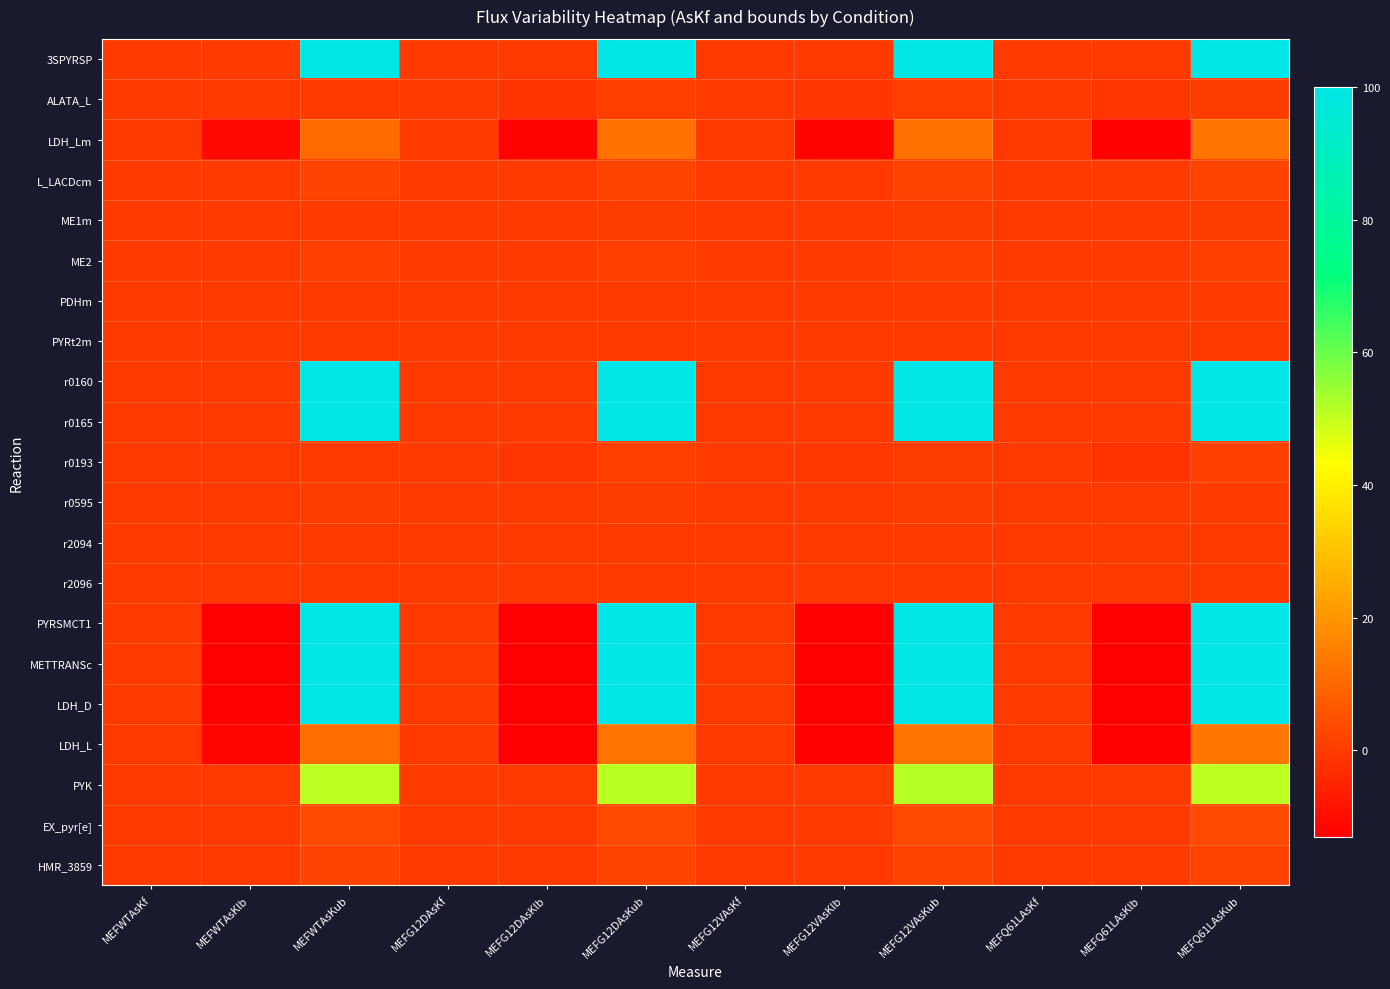

Reading right to left, list all the values displayed in this chart.

3SPYRSP: MEFQ61LAsKub=100.0	MEFQ61LAsKlb=0.0	MEFQ61LAsKf=0.0	MEFG12VAsKub=100.0	MEFG12VAsKlb=0.0	MEFG12VAsKf=0.0	MEFG12DAsKub=100.0	MEFG12DAsKlb=0.0	MEFG12DAsKf=0.0	MEFWTAsKub=100.0	MEFWTAsKlb=0.0	MEFWTAsKf=0.0
ALATA_L: MEFQ61LAsKub=0.8	MEFQ61LAsKlb=-0.8	MEFQ61LAsKf=0.0	MEFG12VAsKub=0.9	MEFG12VAsKlb=-0.9	MEFG12VAsKf=0.0	MEFG12DAsKub=1.0	MEFG12DAsKlb=-1.0	MEFG12DAsKf=0.0	MEFWTAsKub=0.3	MEFWTAsKlb=-0.3	MEFWTAsKf=0.0
LDH_Lm: MEFQ61LAsKub=12.6	MEFQ61LAsKlb=-12.6	MEFQ61LAsKf=0.0	MEFG12VAsKub=12.1	MEFG12VAsKlb=-12.1	MEFG12VAsKf=0.0	MEFG12DAsKub=12.1	MEFG12DAsKlb=-12.1	MEFG12DAsKf=0.0	MEFWTAsKub=10.6	MEFWTAsKlb=-10.6	MEFWTAsKf=0.0
L_LACDcm: MEFQ61LAsKub=2.2	MEFQ61LAsKlb=0.0	MEFQ61LAsKf=0.0	MEFG12VAsKub=2.1	MEFG12VAsKlb=0.0	MEFG12VAsKf=0.0	MEFG12DAsKub=2.3	MEFG12DAsKlb=0.0	MEFG12DAsKf=0.0	MEFWTAsKub=2.1	MEFWTAsKlb=0.0	MEFWTAsKf=0.1
ME1m: MEFQ61LAsKub=0.6	MEFQ61LAsKlb=0.0	MEFQ61LAsKf=0.0	MEFG12VAsKub=0.5	MEFG12VAsKlb=0.0	MEFG12VAsKf=0.0	MEFG12DAsKub=0.5	MEFG12DAsKlb=0.0	MEFG12DAsKf=0.0	MEFWTAsKub=0.3	MEFWTAsKlb=0.0	MEFWTAsKf=0.0
ME2: MEFQ61LAsKub=1.0	MEFQ61LAsKlb=0.0	MEFQ61LAsKf=0.0	MEFG12VAsKub=1.2	MEFG12VAsKlb=0.0	MEFG12VAsKf=0.0	MEFG12DAsKub=0.9	MEFG12DAsKlb=0.0	MEFG12DAsKf=0.0	MEFWTAsKub=1.1	MEFWTAsKlb=0.0	MEFWTAsKf=0.0
PDHm: MEFQ61LAsKub=0.2	MEFQ61LAsKlb=0.0	MEFQ61LAsKf=0.0	MEFG12VAsKub=0.2	MEFG12VAsKlb=0.0	MEFG12VAsKf=0.0	MEFG12DAsKub=0.2	MEFG12DAsKlb=0.0	MEFG12DAsKf=0.0	MEFWTAsKub=0.1	MEFWTAsKlb=0.0	MEFWTAsKf=0.0
PYRt2m: MEFQ61LAsKub=0.0	MEFQ61LAsKlb=0.0	MEFQ61LAsKf=0.0	MEFG12VAsKub=0.0	MEFG12VAsKlb=0.0	MEFG12VAsKf=0.0	MEFG12DAsKub=0.0	MEFG12DAsKlb=0.0	MEFG12DAsKf=0.0	MEFWTAsKub=0.0	MEFWTAsKlb=0.0	MEFWTAsKf=0.0
r0160: MEFQ61LAsKub=100.0	MEFQ61LAsKlb=0.0	MEFQ61LAsKf=0.0	MEFG12VAsKub=100.0	MEFG12VAsKlb=0.0	MEFG12VAsKf=0.0	MEFG12DAsKub=100.0	MEFG12DAsKlb=0.0	MEFG12DAsKf=0.0	MEFWTAsKub=100.0	MEFWTAsKlb=0.0	MEFWTAsKf=0.0
r0165: MEFQ61LAsKub=100.0	MEFQ61LAsKlb=0.0	MEFQ61LAsKf=0.1	MEFG12VAsKub=100.0	MEFG12VAsKlb=0.0	MEFG12VAsKf=0.0	MEFG12DAsKub=100.0	MEFG12DAsKlb=0.0	MEFG12DAsKf=0.0	MEFWTAsKub=100.0	MEFWTAsKlb=0.0	MEFWTAsKf=0.0
r0193: MEFQ61LAsKub=1.6	MEFQ61LAsKlb=-1.6	MEFQ61LAsKf=-0.0	MEFG12VAsKub=0.4	MEFG12VAsKlb=-0.4	MEFG12VAsKf=-0.0	MEFG12DAsKub=0.8	MEFG12DAsKlb=-0.8	MEFG12DAsKf=-0.0	MEFWTAsKub=0.1	MEFWTAsKlb=-0.1	MEFWTAsKf=0.0
r0595: MEFQ61LAsKub=0.3	MEFQ61LAsKlb=0.0	MEFQ61LAsKf=0.0	MEFG12VAsKub=0.5	MEFG12VAsKlb=0.0	MEFG12VAsKf=0.0	MEFG12DAsKub=0.5	MEFG12DAsKlb=0.0	MEFG12DAsKf=0.0	MEFWTAsKub=0.5	MEFWTAsKlb=0.0	MEFWTAsKf=0.0
r2094: MEFQ61LAsKub=0.0	MEFQ61LAsKlb=-0.0	MEFQ61LAsKf=0.0	MEFG12VAsKub=0.0	MEFG12VAsKlb=-0.0	MEFG12VAsKf=0.0	MEFG12DAsKub=0.0	MEFG12DAsKlb=-0.0	MEFG12DAsKf=0.0	MEFWTAsKub=0.0	MEFWTAsKlb=-0.0	MEFWTAsKf=0.0
r2096: MEFQ61LAsKub=0.0	MEFQ61LAsKlb=-0.0	MEFQ61LAsKf=0.0	MEFG12VAsKub=0.0	MEFG12VAsKlb=-0.0	MEFG12VAsKf=0.0	MEFG12DAsKub=0.0	MEFG12DAsKlb=-0.0	MEFG12DAsKf=0.0	MEFWTAsKub=0.0	MEFWTAsKlb=-0.0	MEFWTAsKf=0.0
PYRSMCT1: MEFQ61LAsKub=100.0	MEFQ61LAsKlb=-100.0	MEFQ61LAsKf=-0.0	MEFG12VAsKub=100.0	MEFG12VAsKlb=-100.0	MEFG12VAsKf=-0.0	MEFG12DAsKub=100.0	MEFG12DAsKlb=-100.0	MEFG12DAsKf=-0.0	MEFWTAsKub=100.0	MEFWTAsKlb=-100.0	MEFWTAsKf=0.0
METTRANSc: MEFQ61LAsKub=100.0	MEFQ61LAsKlb=-100.0	MEFQ61LAsKf=0.0	MEFG12VAsKub=100.0	MEFG12VAsKlb=-100.0	MEFG12VAsKf=0.0	MEFG12DAsKub=100.0	MEFG12DAsKlb=-100.0	MEFG12DAsKf=0.0	MEFWTAsKub=100.0	MEFWTAsKlb=-100.0	MEFWTAsKf=0.0
LDH_D: MEFQ61LAsKub=100.0	MEFQ61LAsKlb=-100.0	MEFQ61LAsKf=0.0	MEFG12VAsKub=100.0	MEFG12VAsKlb=-100.0	MEFG12VAsKf=0.0	MEFG12DAsKub=100.0	MEFG12DAsKlb=-100.0	MEFG12DAsKf=0.0	MEFWTAsKub=100.0	MEFWTAsKlb=-100.0	MEFWTAsKf=0.0
LDH_L: MEFQ61LAsKub=13.4	MEFQ61LAsKlb=-13.4	MEFQ61LAsKf=-0.2	MEFG12VAsKub=12.8	MEFG12VAsKlb=-12.8	MEFG12VAsKf=-0.2	MEFG12DAsKub=12.8	MEFG12DAsKlb=-12.8	MEFG12DAsKf=-0.3	MEFWTAsKub=11.3	MEFWTAsKlb=-11.3	MEFWTAsKf=-0.2
PYK: MEFQ61LAsKub=50.8	MEFQ61LAsKlb=0.0	MEFQ61LAsKf=0.1	MEFG12VAsKub=51.8	MEFG12VAsKlb=0.0	MEFG12VAsKf=0.2	MEFG12DAsKub=51.0	MEFG12DAsKlb=0.0	MEFG12DAsKf=0.2	MEFWTAsKub=50.8	MEFWTAsKlb=0.0	MEFWTAsKf=0.2
EX_pyr[e]: MEFQ61LAsKub=3.1	MEFQ61LAsKlb=-0.0	MEFQ61LAsKf=-0.0	MEFG12VAsKub=3.1	MEFG12VAsKlb=-0.0	MEFG12VAsKf=-0.0	MEFG12DAsKub=3.1	MEFG12DAsKlb=-0.0	MEFG12DAsKf=-0.0	MEFWTAsKub=3.1	MEFWTAsKlb=-0.0	MEFWTAsKf=-0.0
HMR_3859: MEFQ61LAsKub=2.2	MEFQ61LAsKlb=0.0	MEFQ61LAsKf=0.0	MEFG12VAsKub=2.1	MEFG12VAsKlb=0.0	MEFG12VAsKf=0.0	MEFG12DAsKub=2.3	MEFG12DAsKlb=0.0	MEFG12DAsKf=0.0	MEFWTAsKub=2.1	MEFWTAsKlb=0.0	MEFWTAsKf=0.0